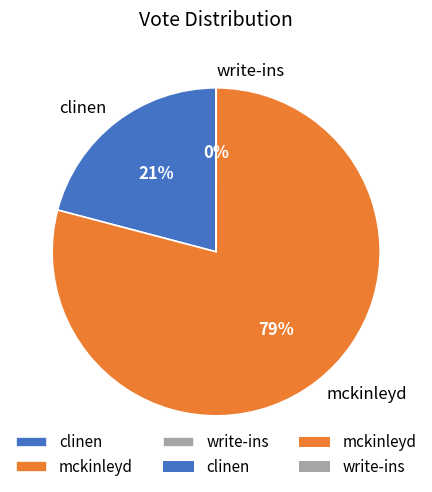

Is it true that mckinleyd is 93% of the pie?

False